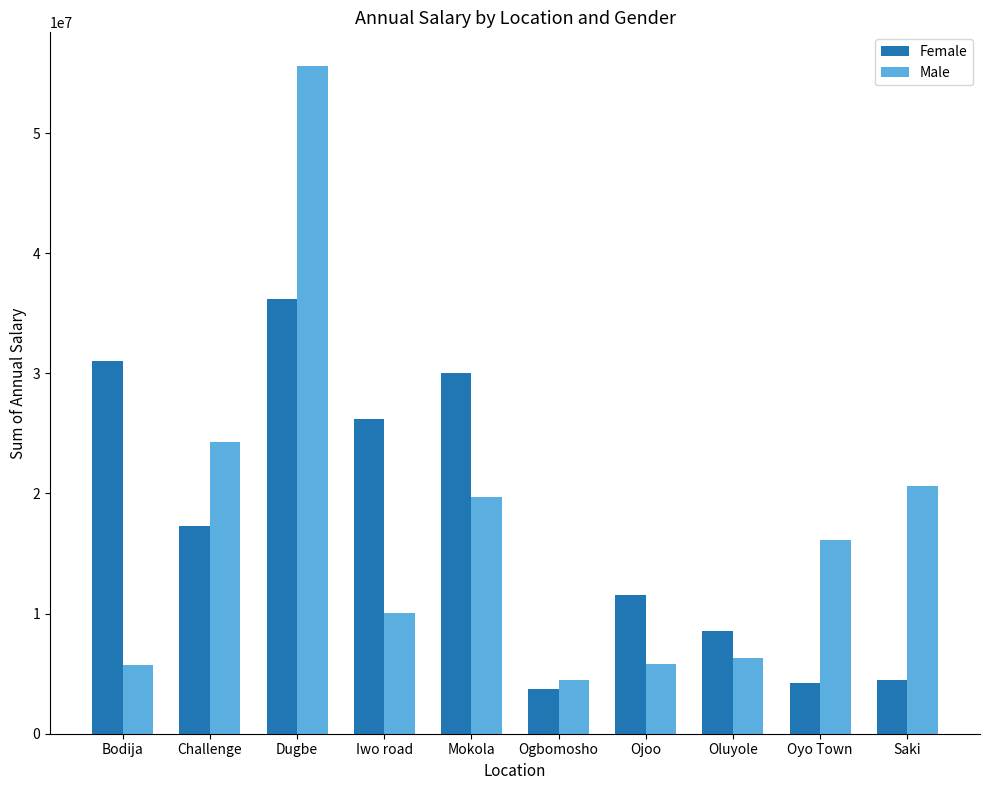

What is the sum of all Male values?

168722000